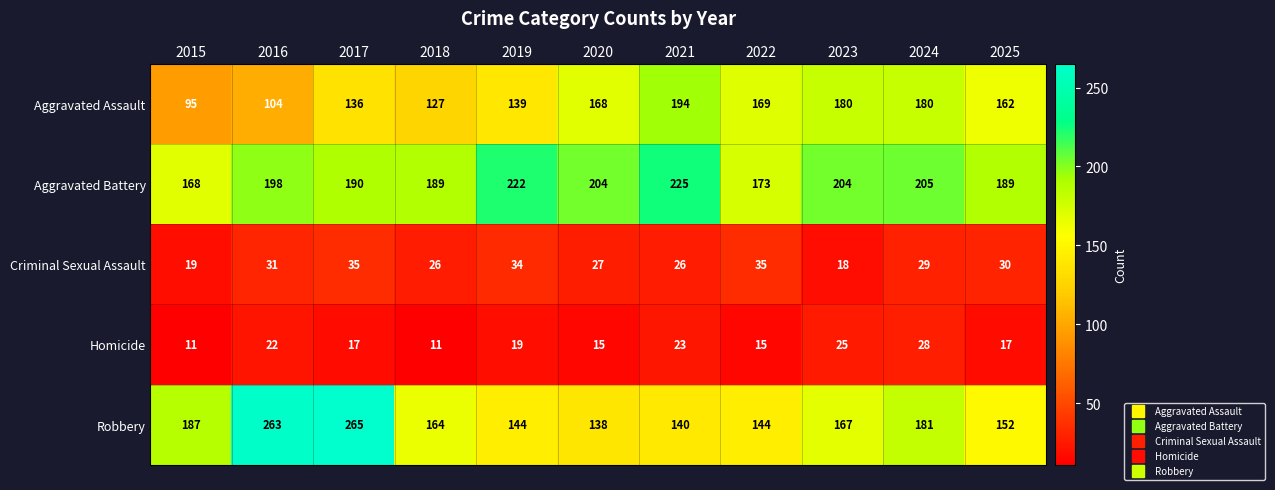

List the series in order of their peak value, lowest first.

Homicide, Criminal Sexual Assault, Aggravated Assault, Aggravated Battery, Robbery